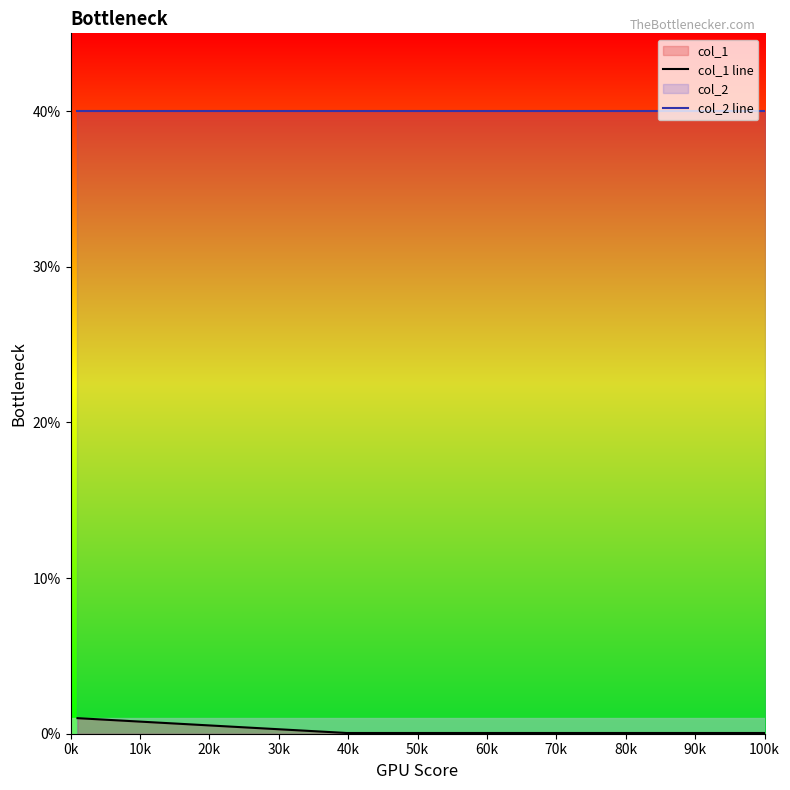

At which category does the chart reach its peak across all series?

0k